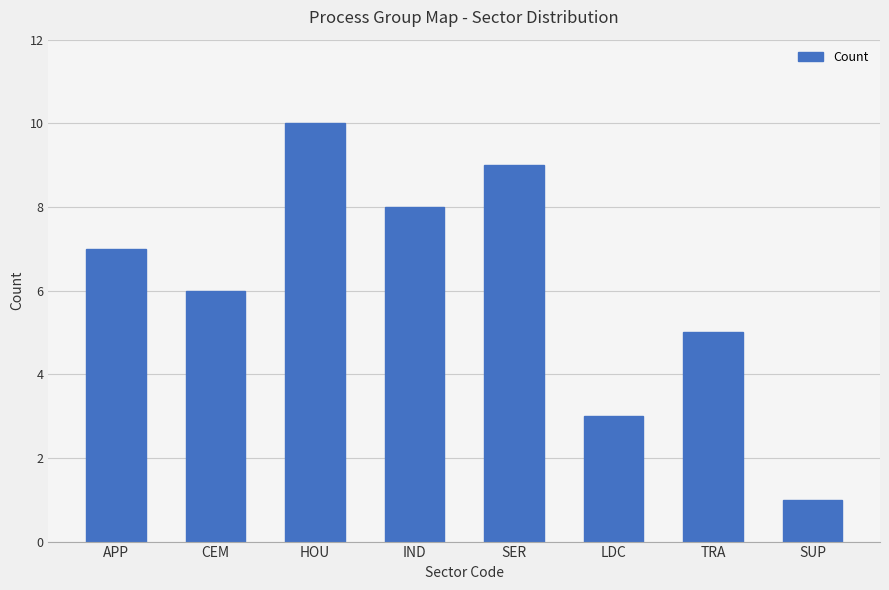

What is the change in value from CEM to HOU?

+4